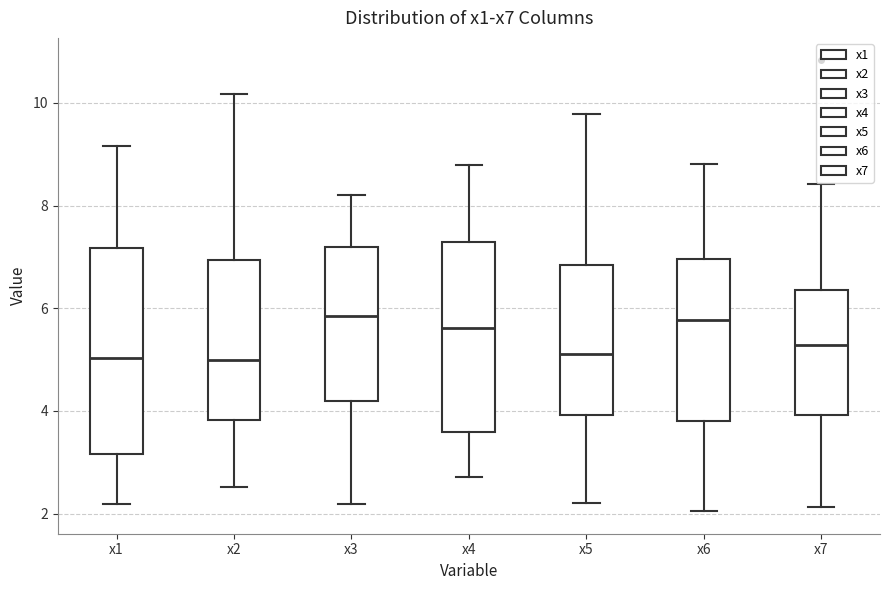

Where does the upper whisker of the box for x4 end on the y-axis? The values are not printed on the chart, so give them approximately, as read against the axis.

8.8